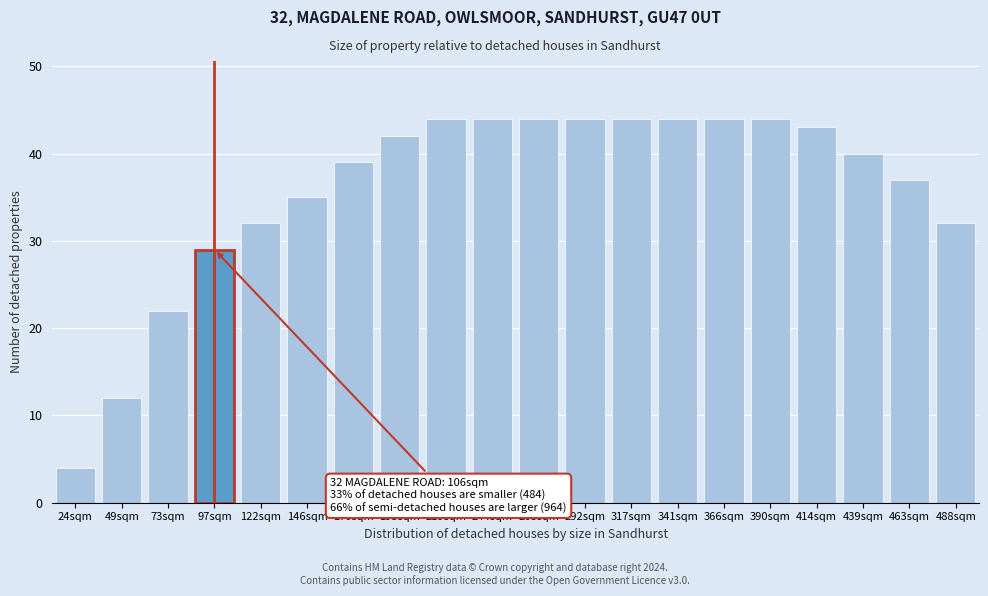

Reading left to right, extract all data points from this chart.

24sqm=4	49sqm=12	73sqm=22	97sqm=29	122sqm=32	146sqm=35	170sqm=39	195sqm=42	219sqm=44	244sqm=44	268sqm=44	292sqm=44	317sqm=44	341sqm=44	366sqm=44	390sqm=44	414sqm=43	439sqm=40	463sqm=37	488sqm=32